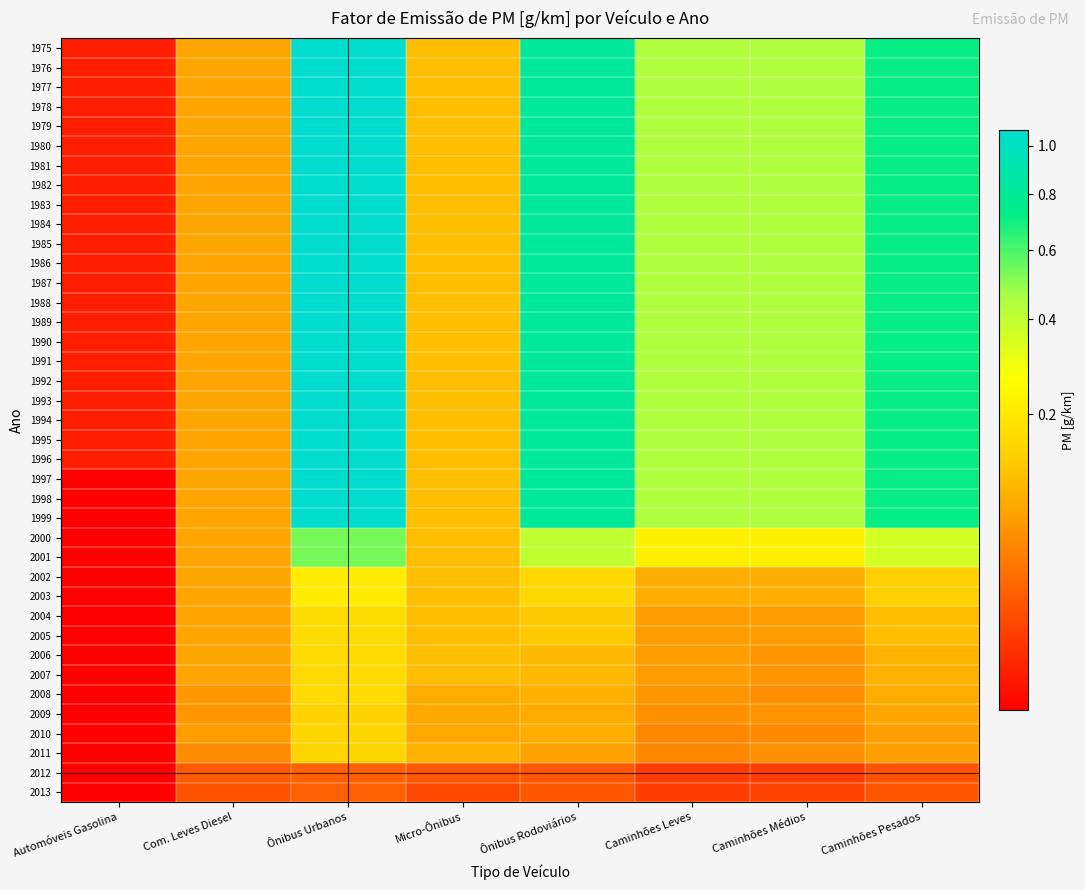

Which label corresponds to the smallest value in the chart?

Automóveis Gasolina